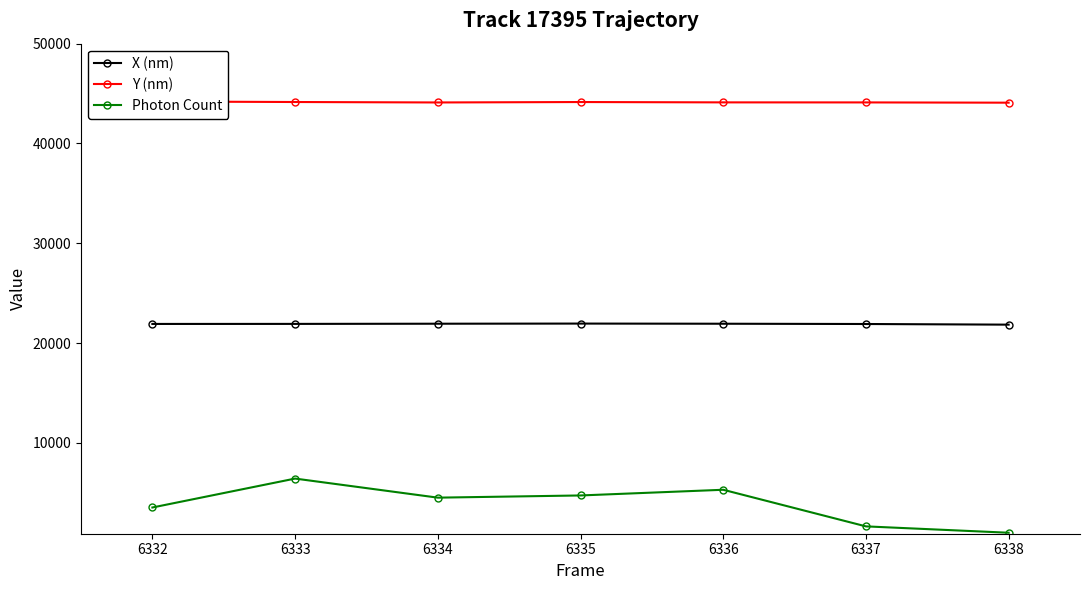

Count the number of data series in this chart.

3